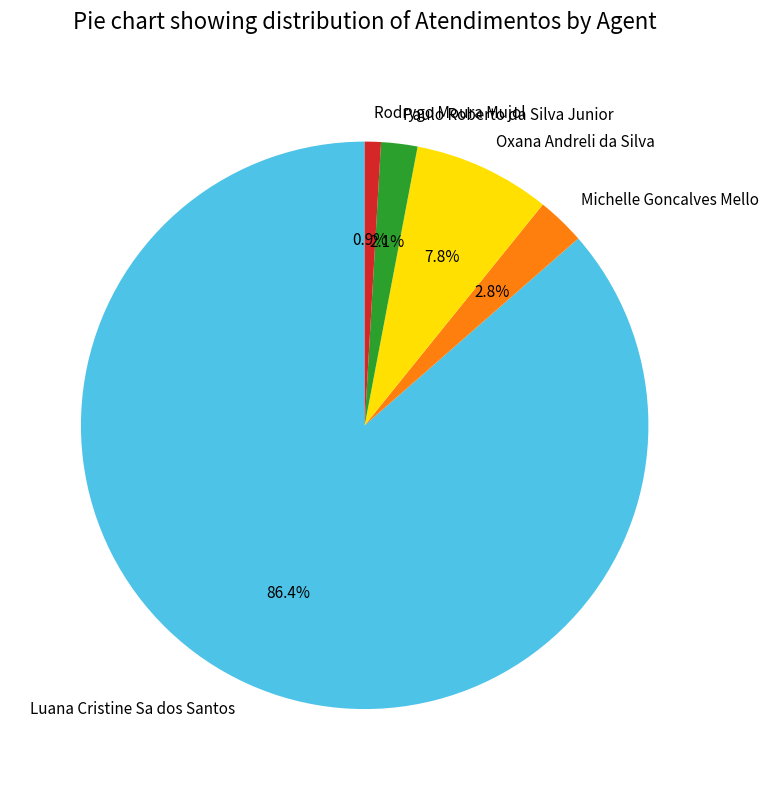

Rank the categories by value from lowest to highest.

Rodrygo Moura Mujol, Paulo Roberto da Silva Junior, Michelle Goncalves Mello, Oxana Andreli da Silva, Luana Cristine Sa dos Santos